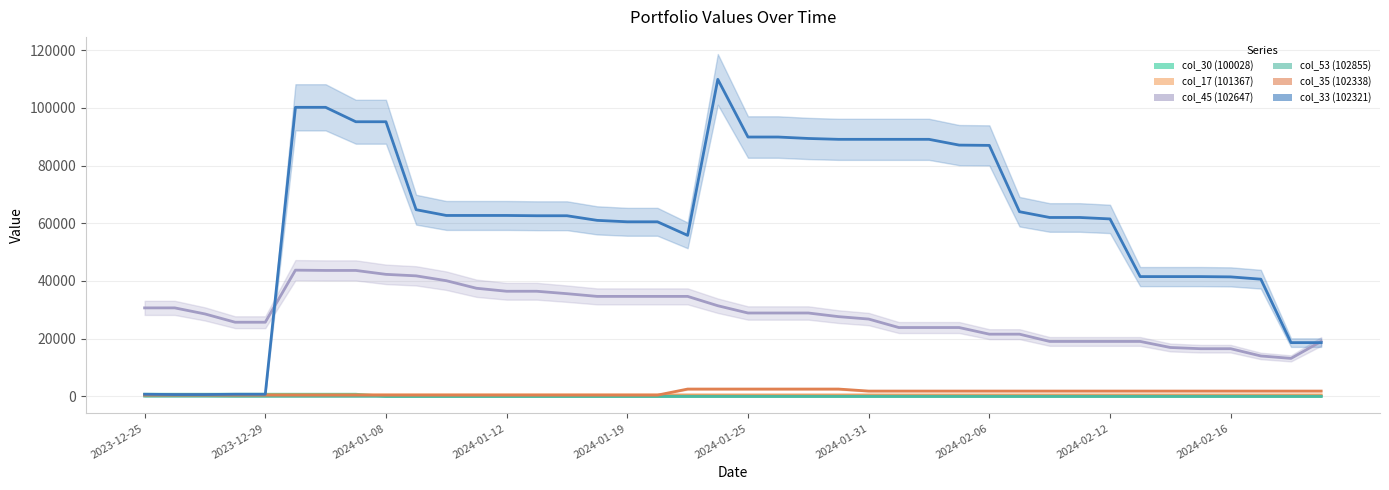

True or false: col_33 (102321) and col_17 (101367) intersect in this chart.

False